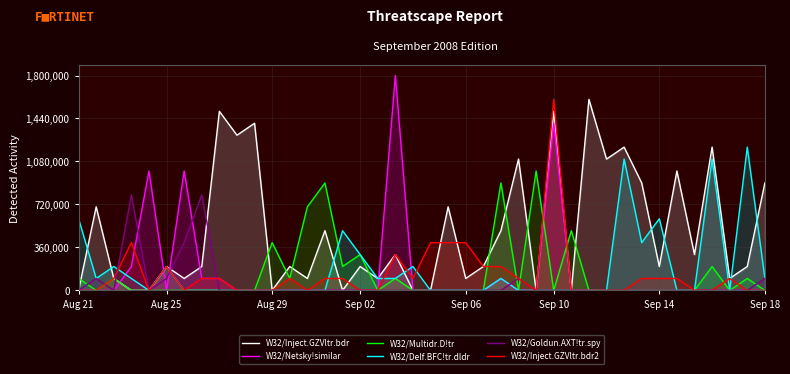

Which series has the largest total across all categories?

W32/Inject.GZVltr.bdr